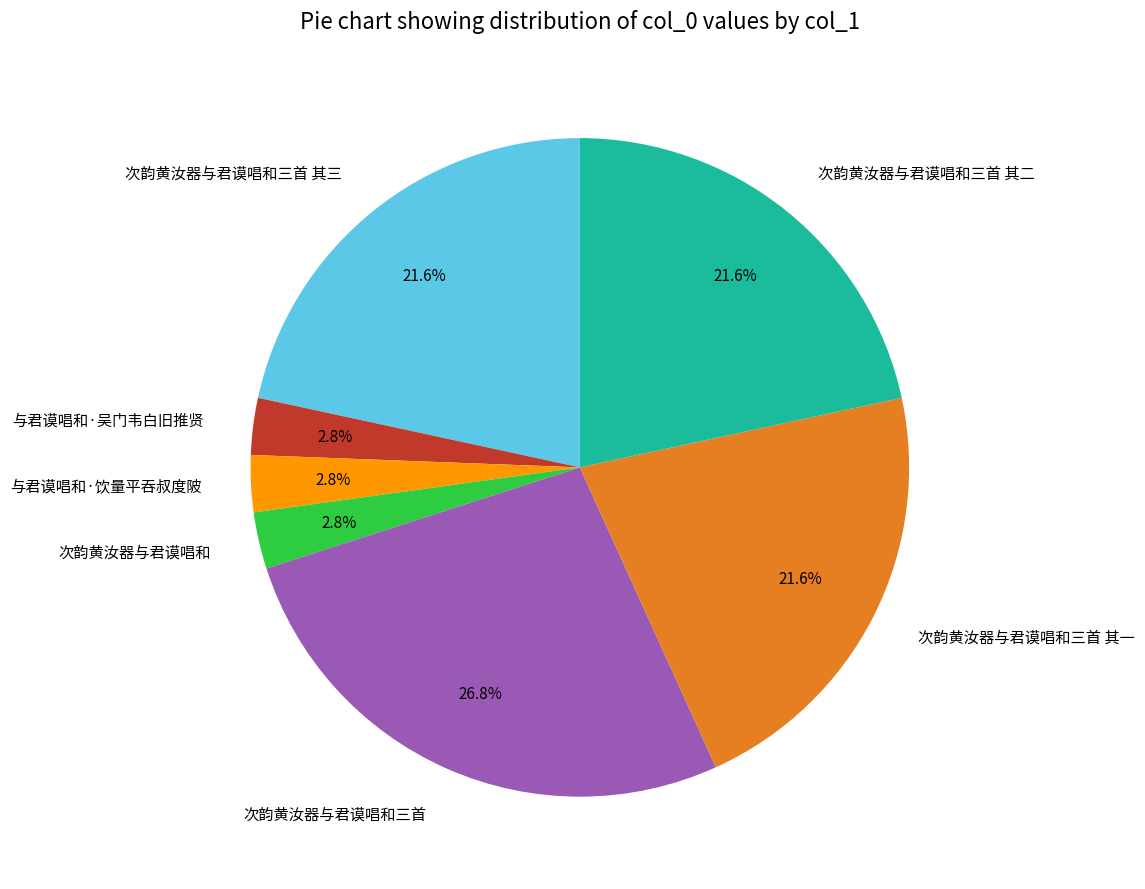

True or false: 与君谟唱和·吴门韦白旧推贤 accounts for 3% of the total.

True